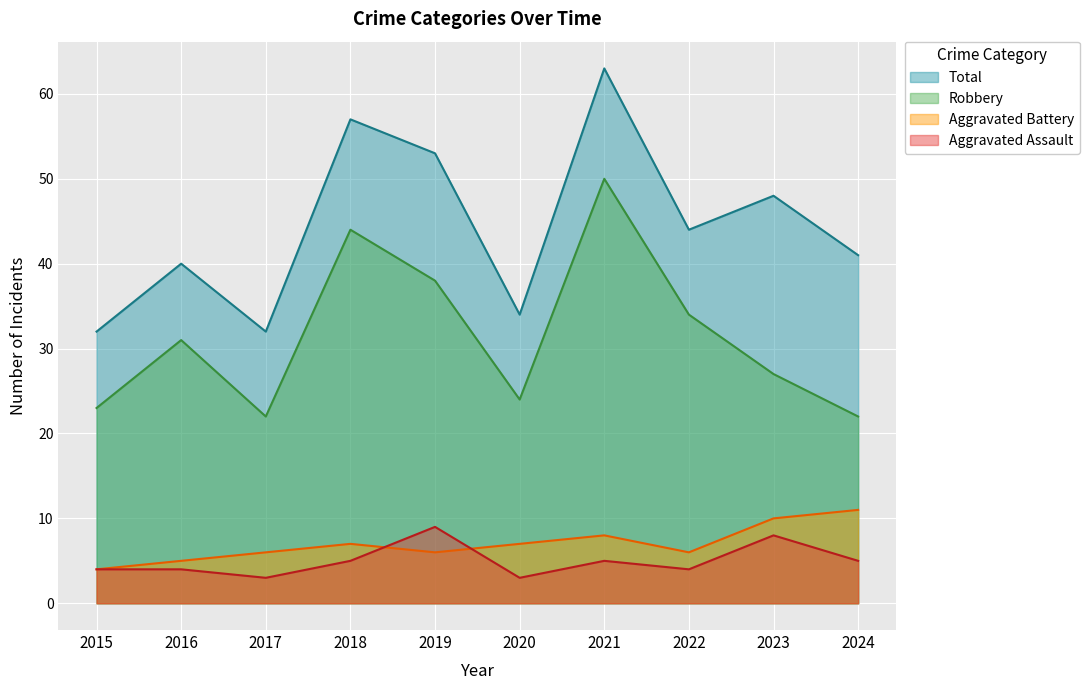

Reading left to right, what are all the values shown in this chart?

Aggravated Assault: 2015=4	2016=4	2017=3	2018=5	2019=9	2020=3	2021=5	2022=4	2023=8	2024=5
Aggravated Battery: 2015=4	2016=5	2017=6	2018=7	2019=6	2020=7	2021=8	2022=6	2023=10	2024=11
Robbery: 2015=23	2016=31	2017=22	2018=44	2019=38	2020=24	2021=50	2022=34	2023=27	2024=22
Total: 2015=32	2016=40	2017=32	2018=57	2019=53	2020=34	2021=63	2022=44	2023=48	2024=41